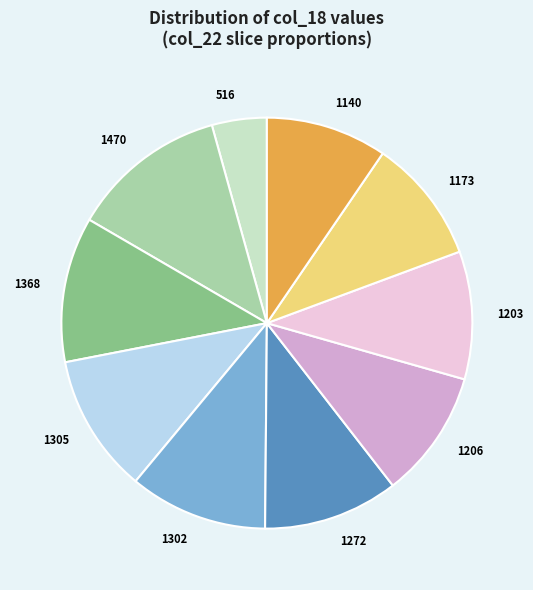

What is the ratio of the value at 1368 to the value at 1206?

1.1